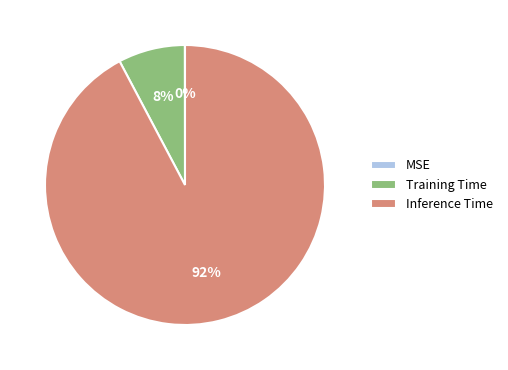

The Inference Time slice represents 99% of the pie. True or false?

False